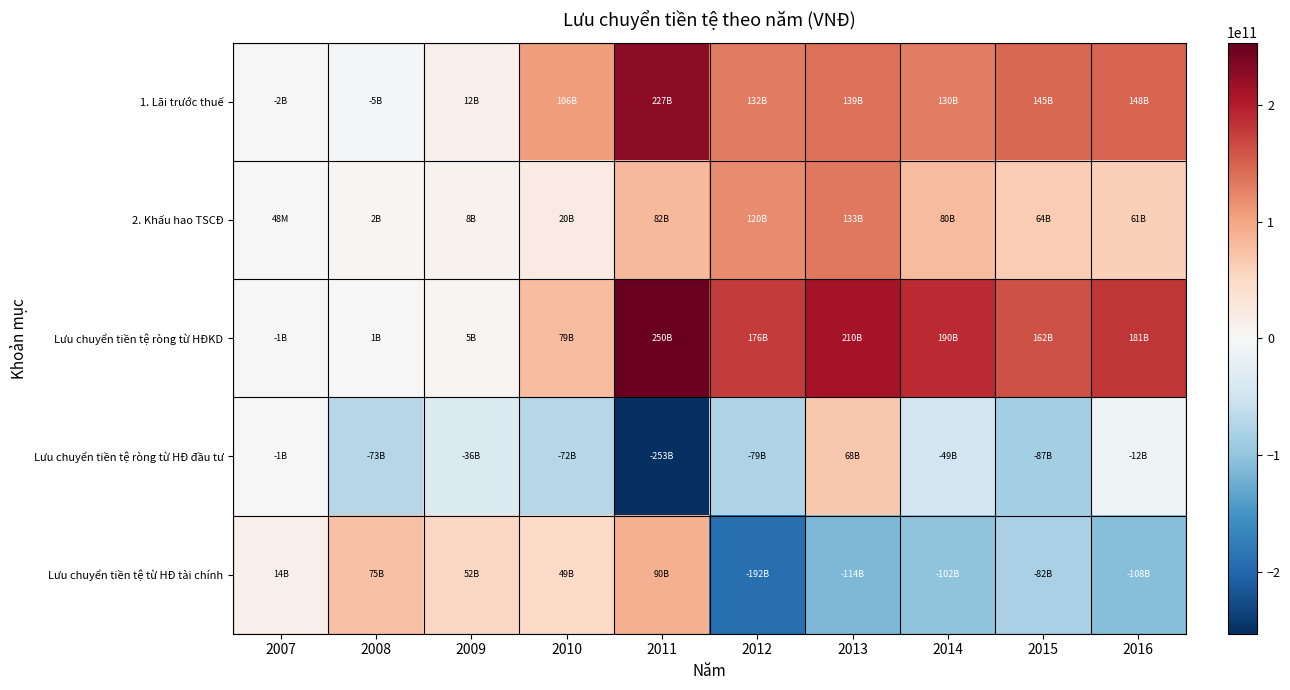

What is the smallest value displayed?

-253293261772